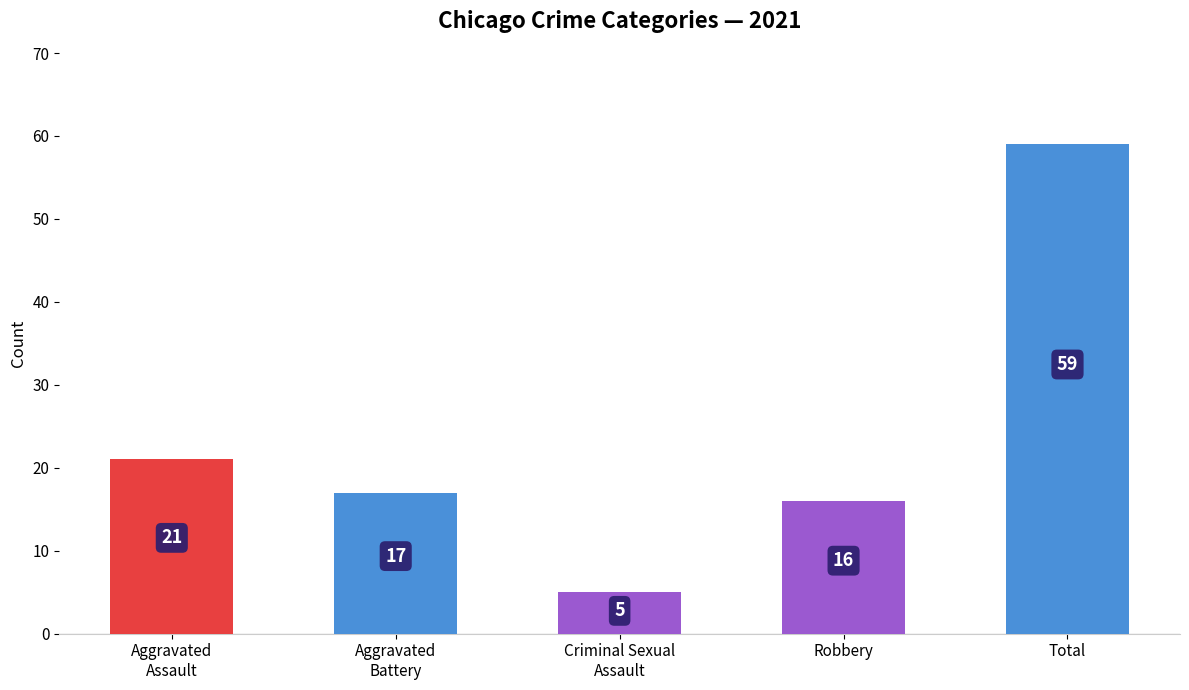

Which has a higher value, Robbery or Aggravated
Assault?

Aggravated
Assault